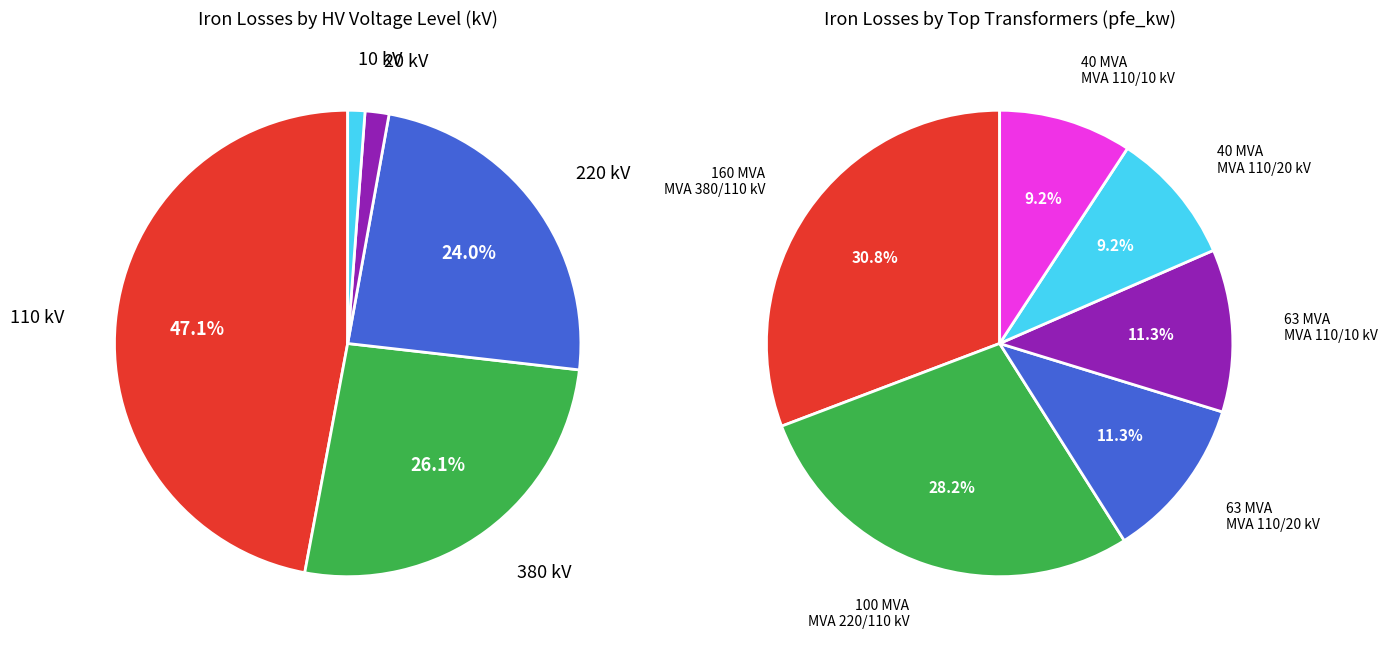

What is the smallest slice in the pie chart?

10